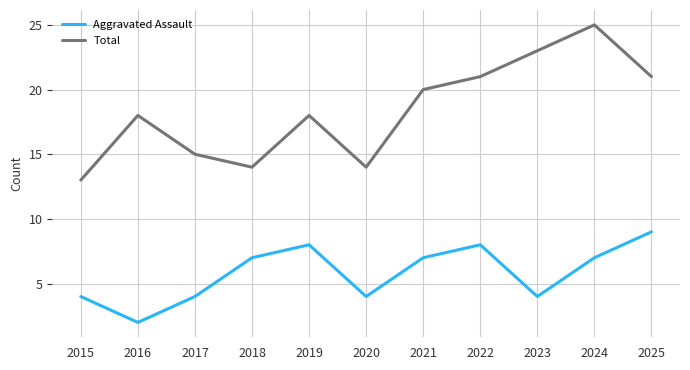

True or false: Aggravated Assault and Total intersect in this chart.

False